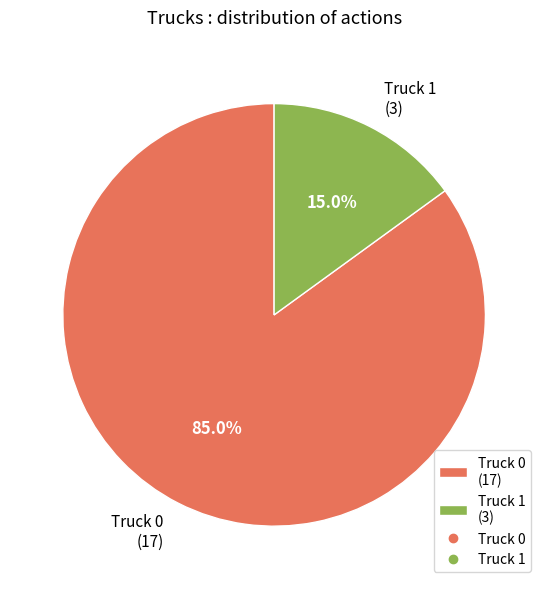

To the nearest percent, what is the difference between the largest and smallest slice percentages?

70%